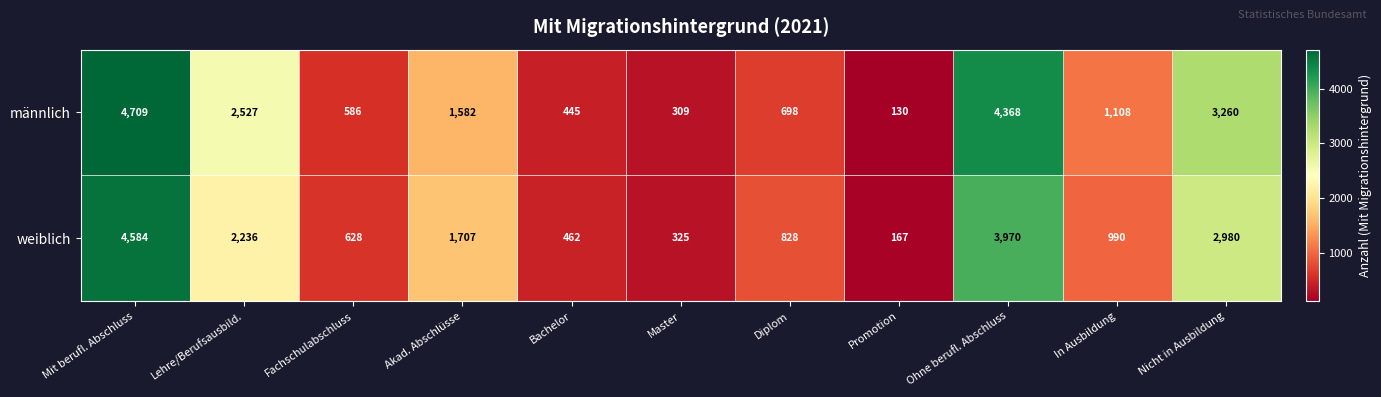

Reading right to left, what are all the values shown in this chart?

männlich: Nicht in Ausbildung=3260	In Ausbildung=1108	Ohne berufl. Abschluss=4368	Promotion=130	Diplom=698	Master=309	Bachelor=445	Akad. Abschlüsse=1582	Fachschulabschluss=586	Lehre/Berufsausbild.=2527	Mit berufl. Abschluss=4709
weiblich: Nicht in Ausbildung=2980	In Ausbildung=990	Ohne berufl. Abschluss=3970	Promotion=167	Diplom=828	Master=325	Bachelor=462	Akad. Abschlüsse=1707	Fachschulabschluss=628	Lehre/Berufsausbild.=2236	Mit berufl. Abschluss=4584